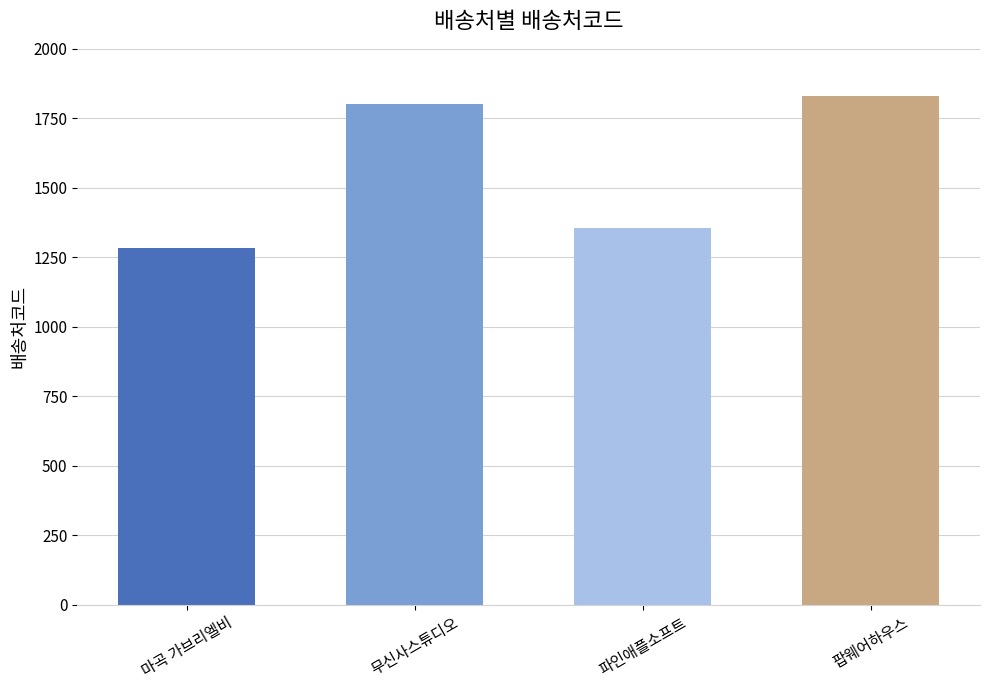

Reading left to right, transcribe all the data shown in this chart.

1282	1800	1355	1832